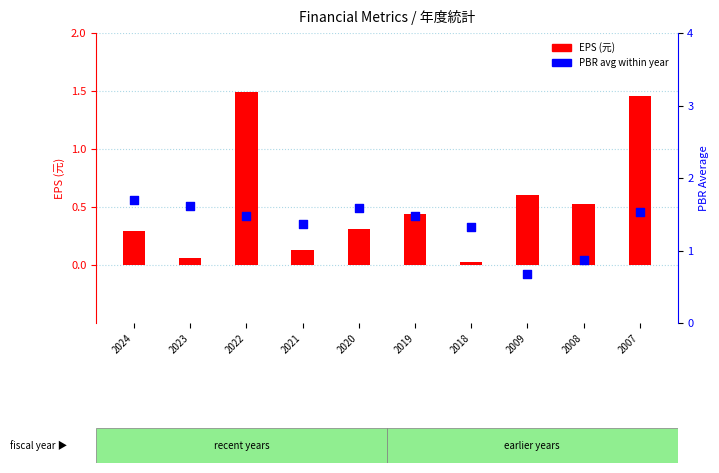

What is the total value across all series at 2009?

1.3